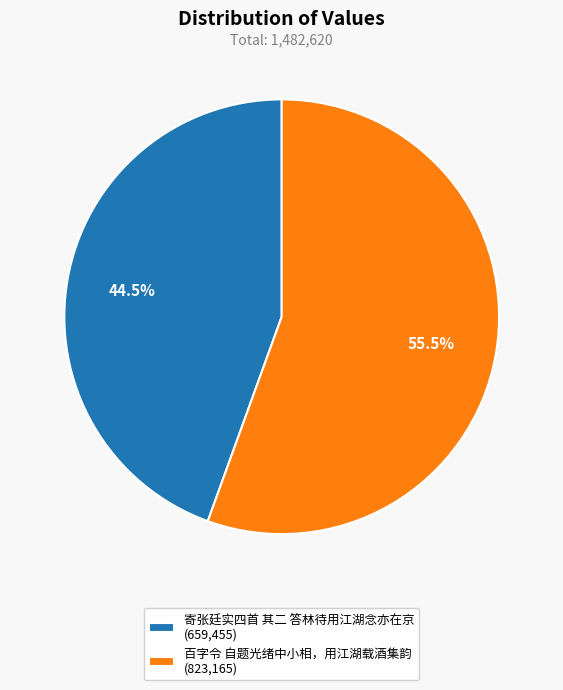

What is the total percentage of 百字令 自题光绪中小相，用江湖载酒集韵 and 寄张廷实四首 其二 答林待用江湖念亦在京?

100.0%